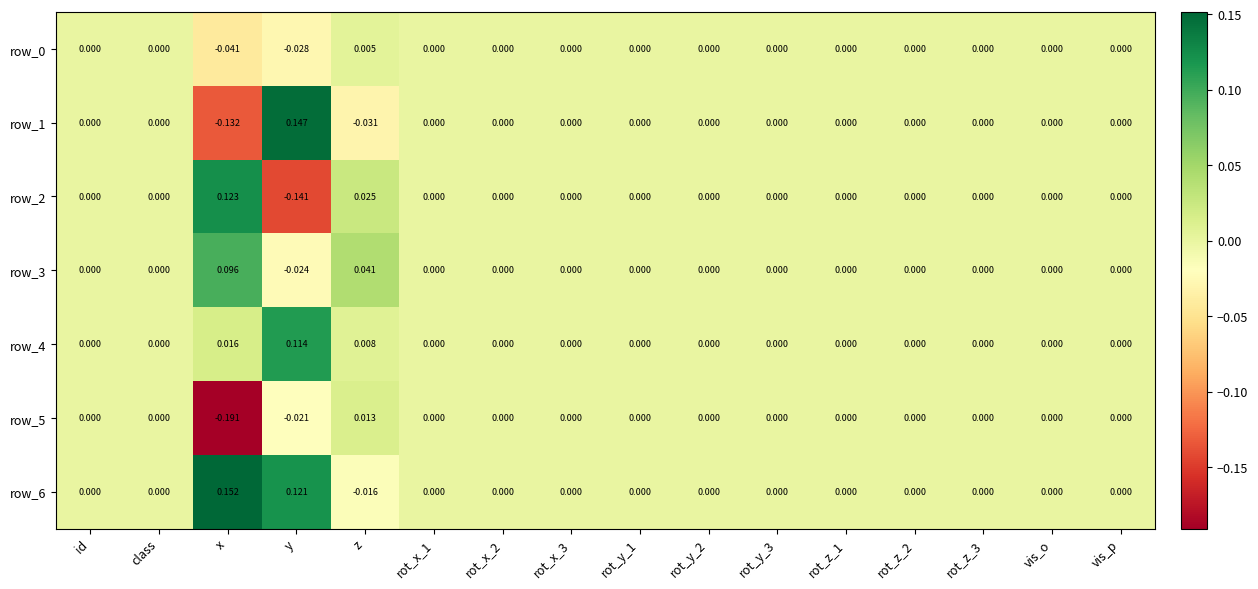

At which category does the chart reach its peak across all series?

x